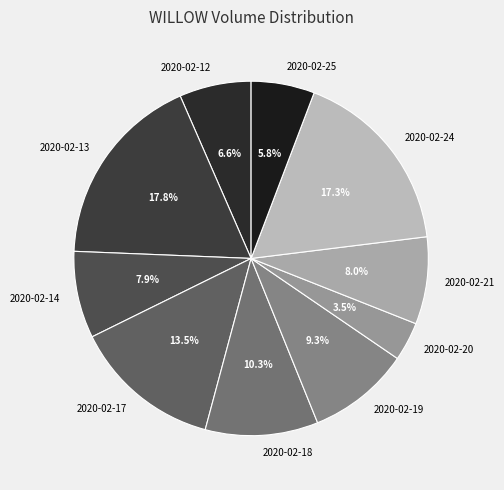

What is the ratio of the value at 2020-02-14 to the value at 2020-02-17?

0.6